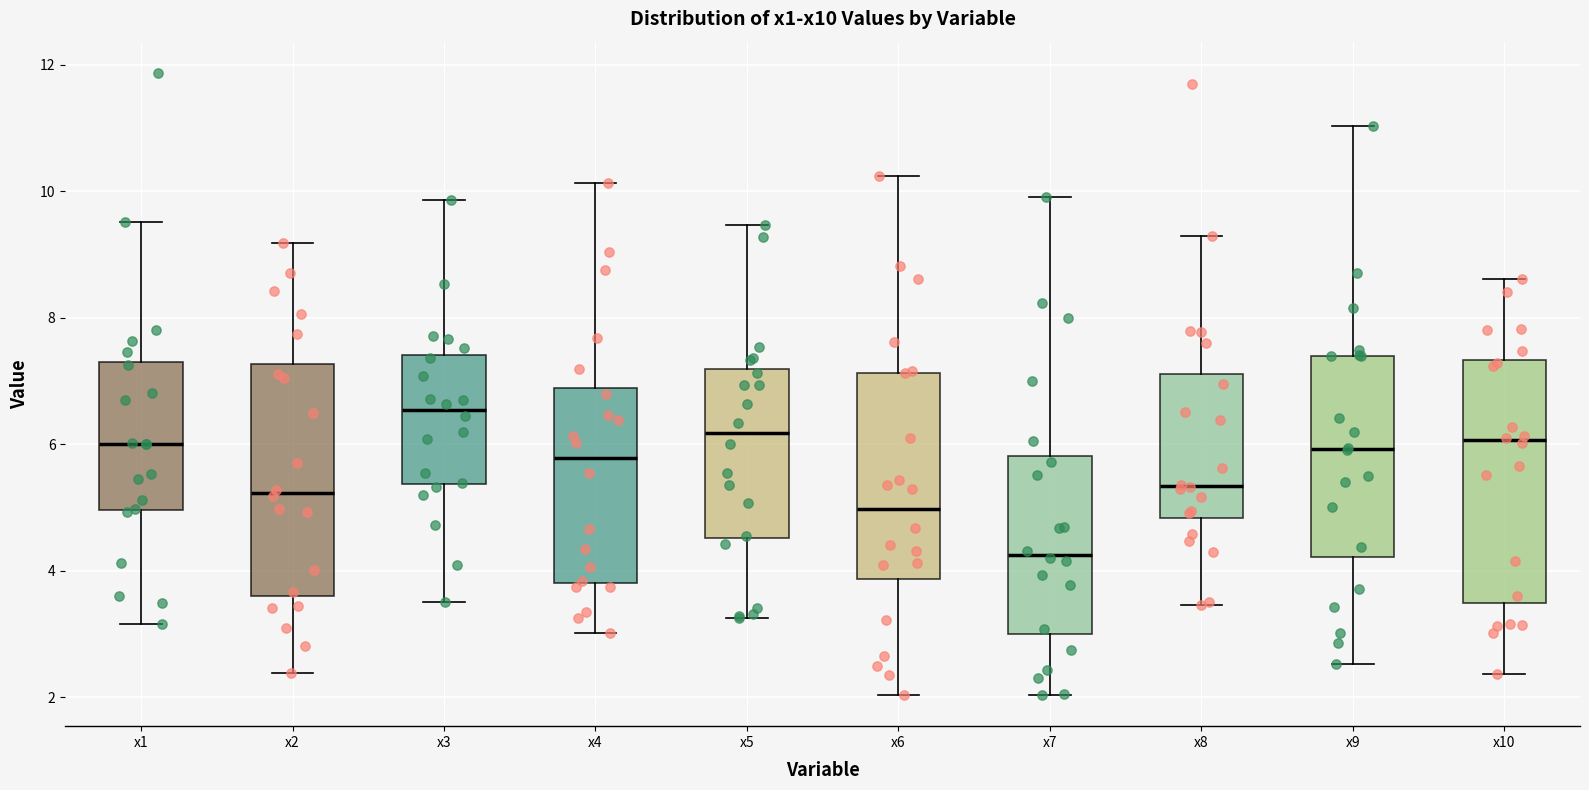

Where does the lower whisker of the box for x9 end on the y-axis? The values are not printed on the chart, so give them approximately, as read against the axis.

2.6